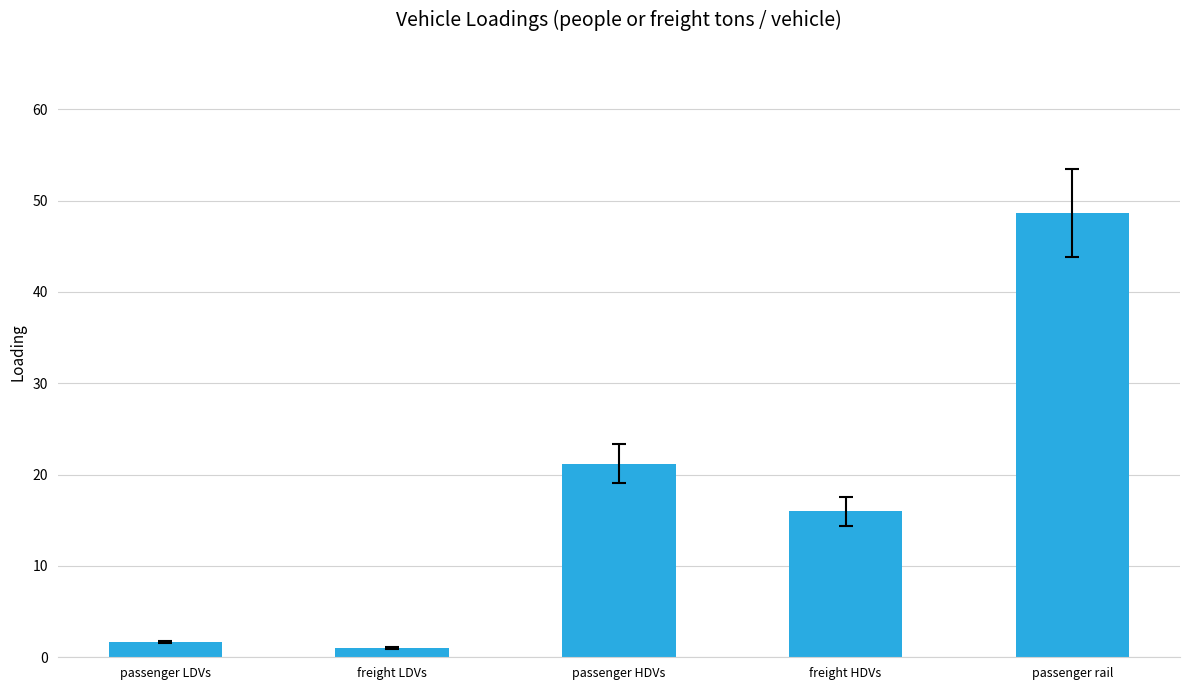

Which label corresponds to the smallest value in the chart?

freight LDVs